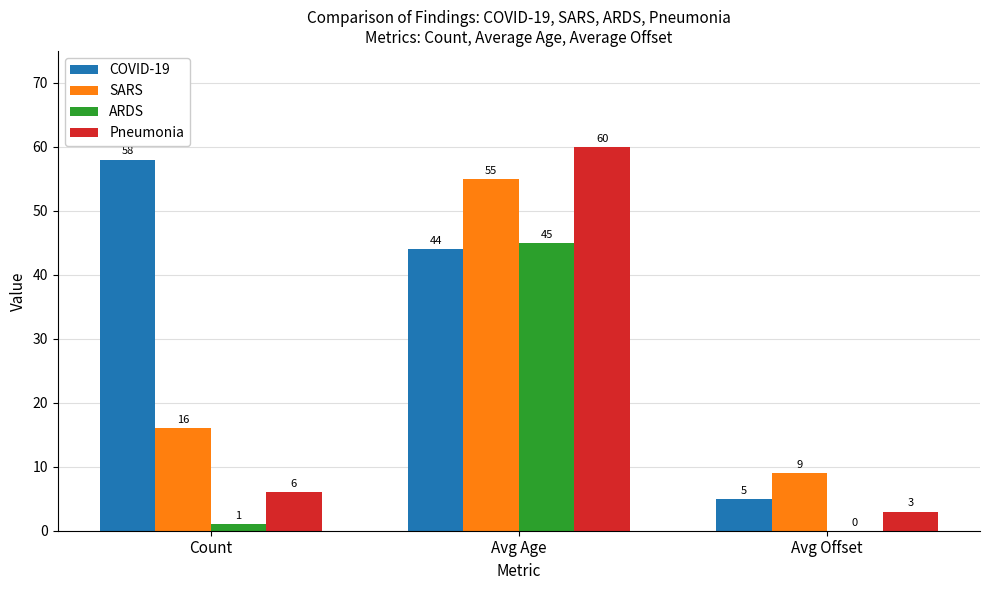

Which series has the largest total across all categories?

COVID-19